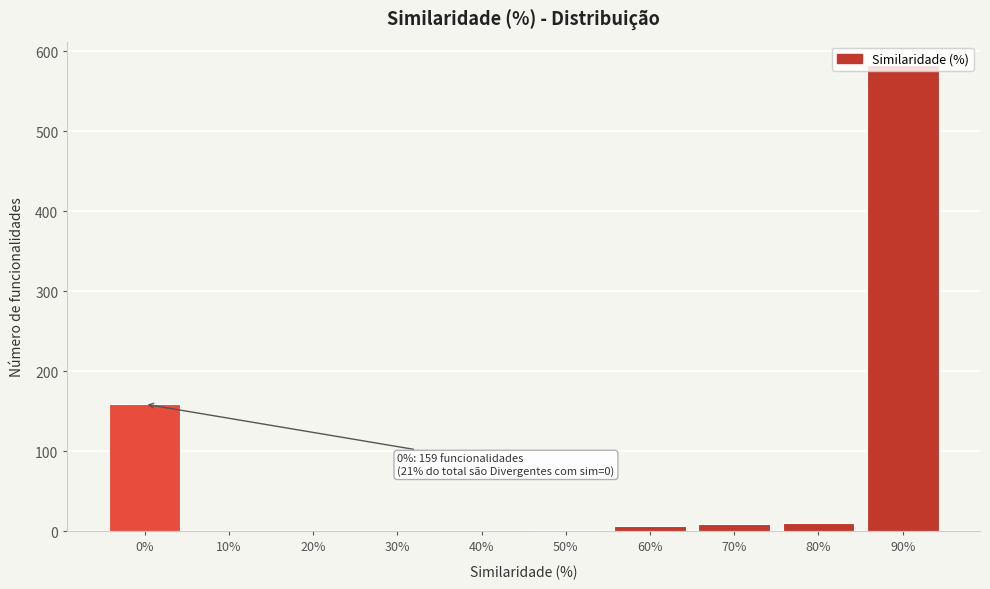

Which category has the highest value across all series?

90%